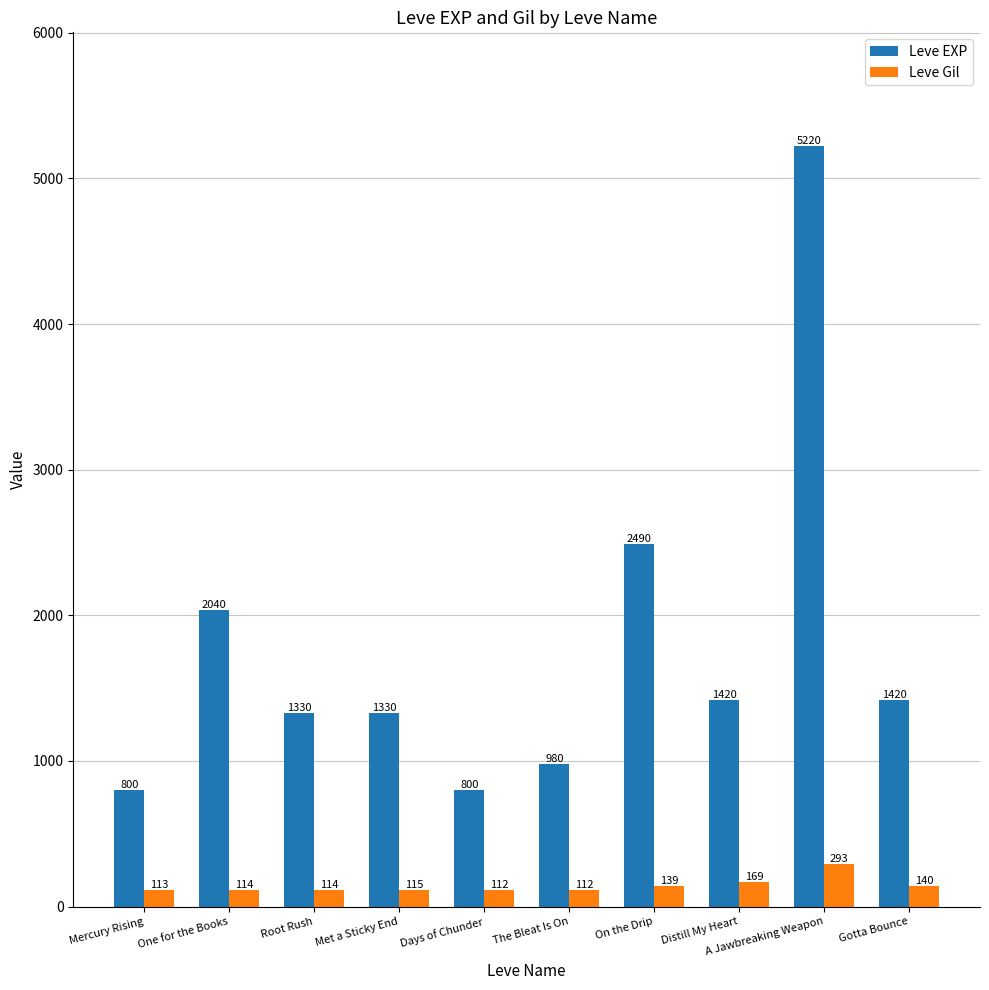

Does the chart contain any negative values?

No